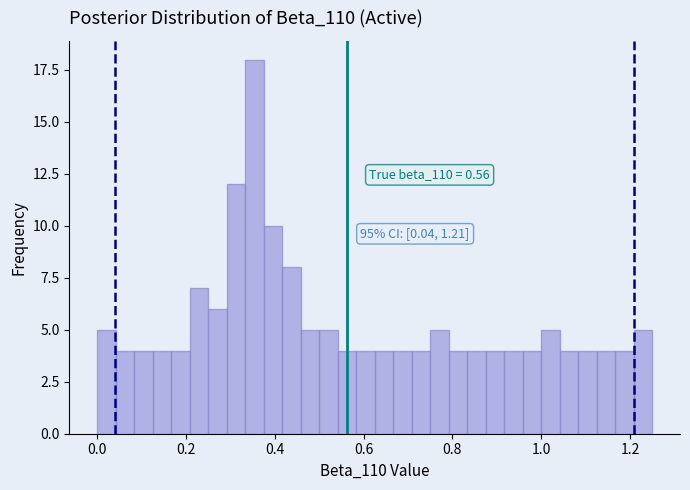

Around what value on the x-axis is the tallest bar? Give the approximate position of its centre, as read against the axis.

0.36